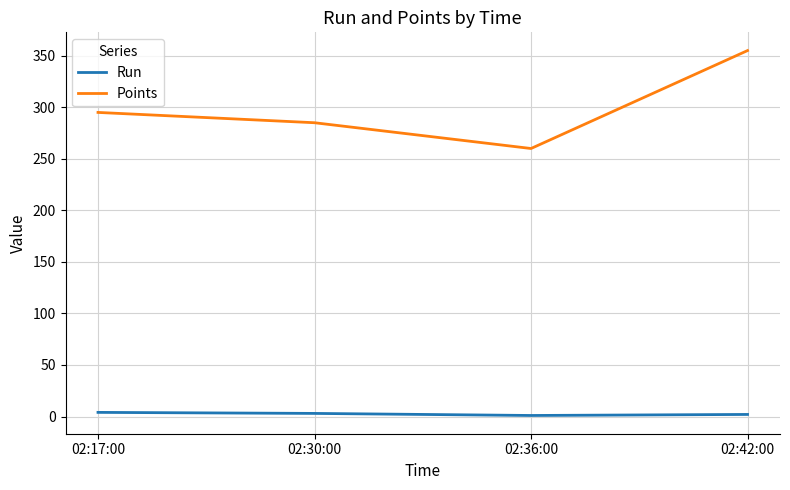

The value of Points at 02:17:00 is 295. True or false?

True